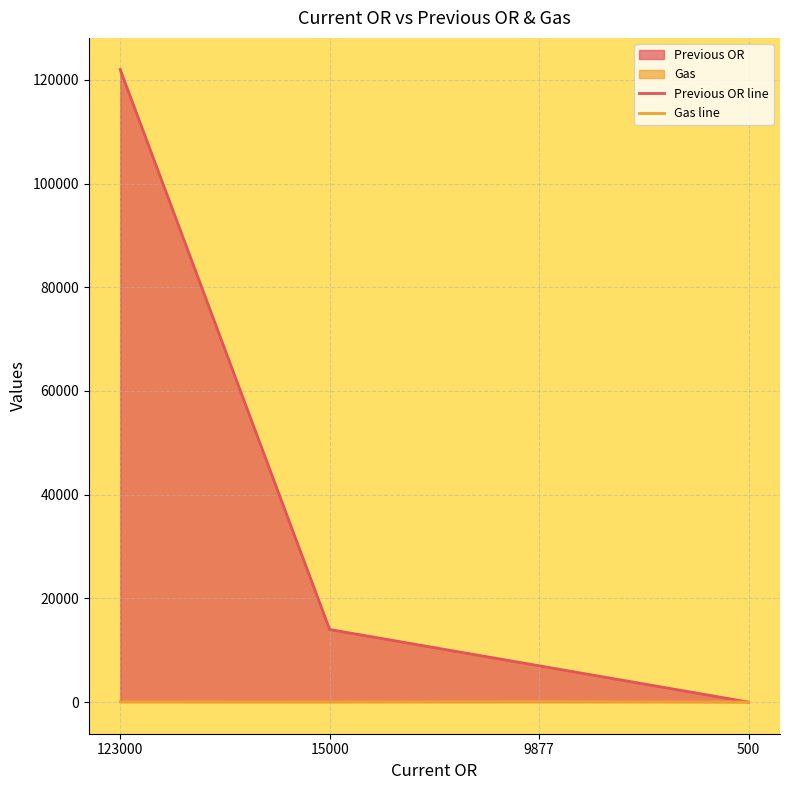

Where do Previous OR line and Gas line first cross each other?

9877 and 500